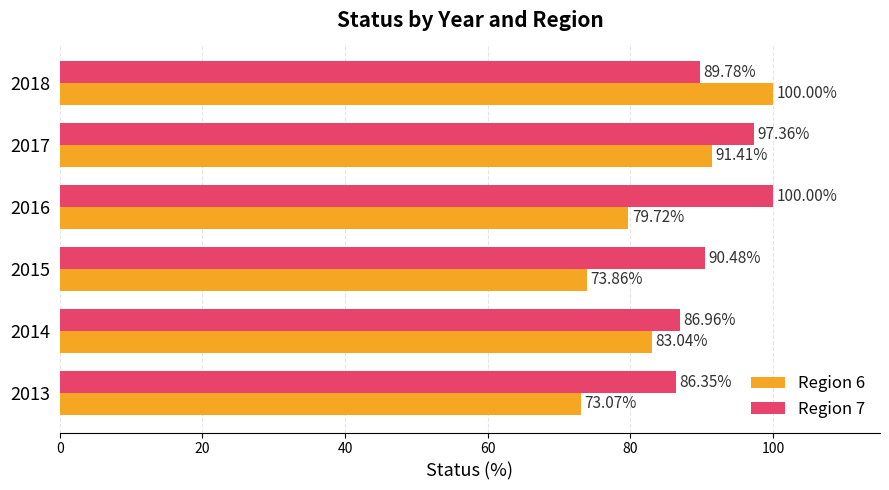

At which category is the sum across all series the highest?

2018